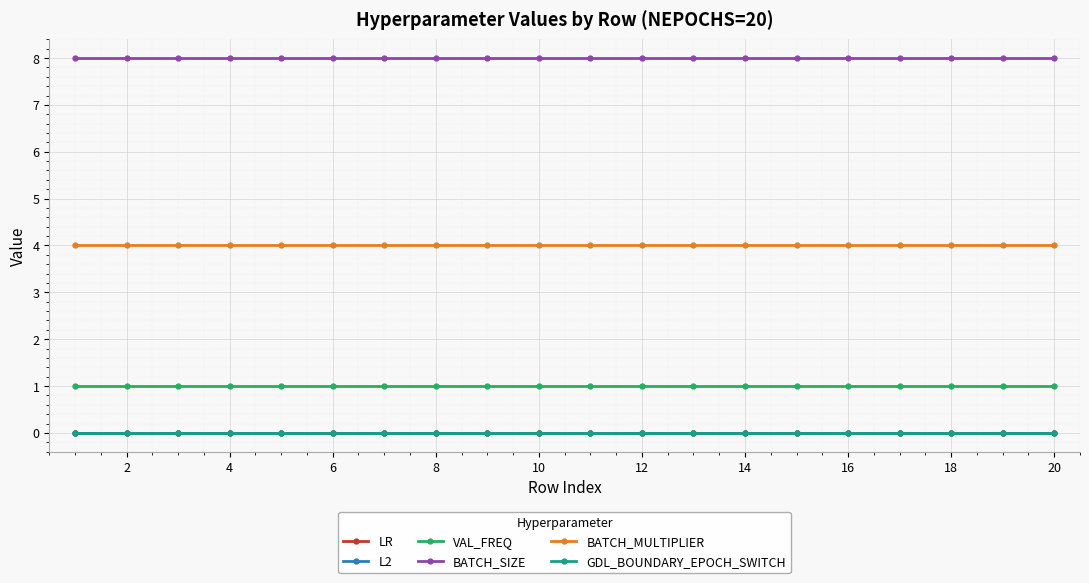

What is the average value of the VAL_FREQ series?

1.0